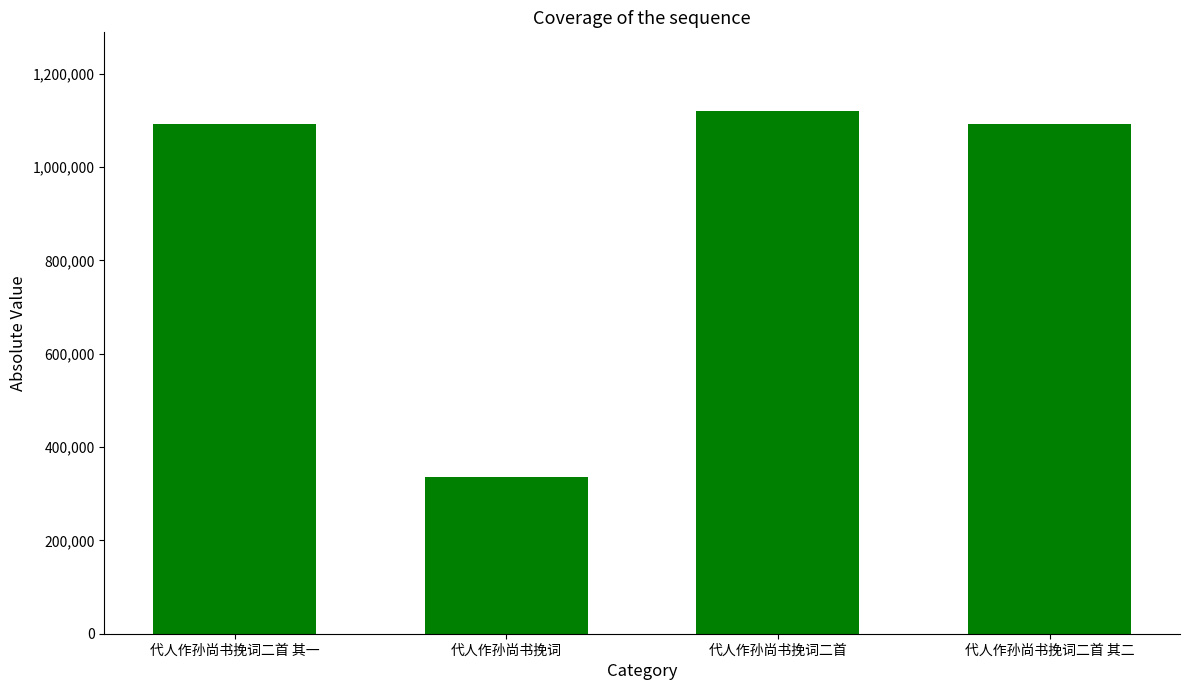

How many series are shown in this chart?

1